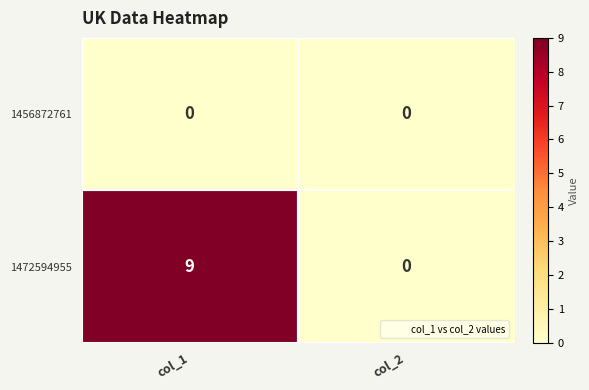

At col_1, list the series in order from largest to smallest.

1472594955, 1456872761